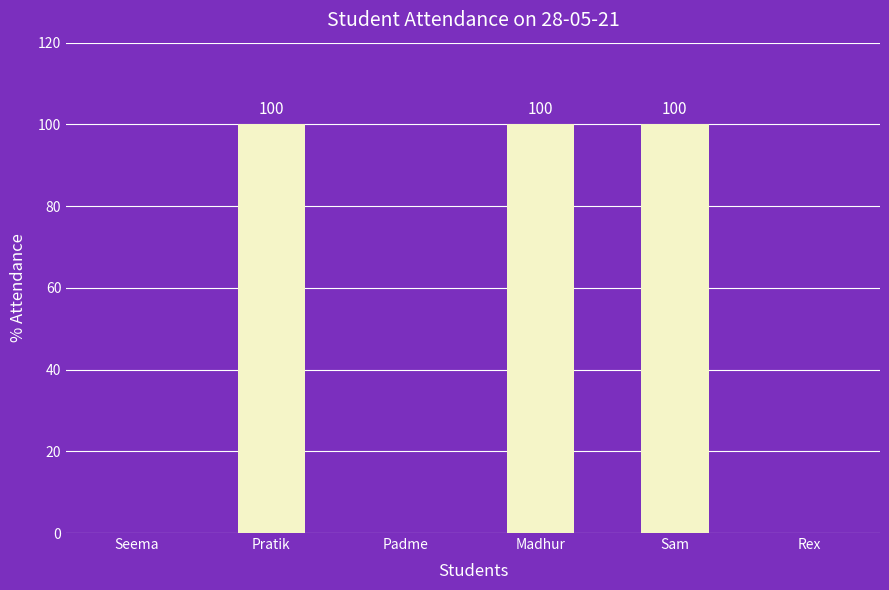

The value at Sam is 100. True or false?

True